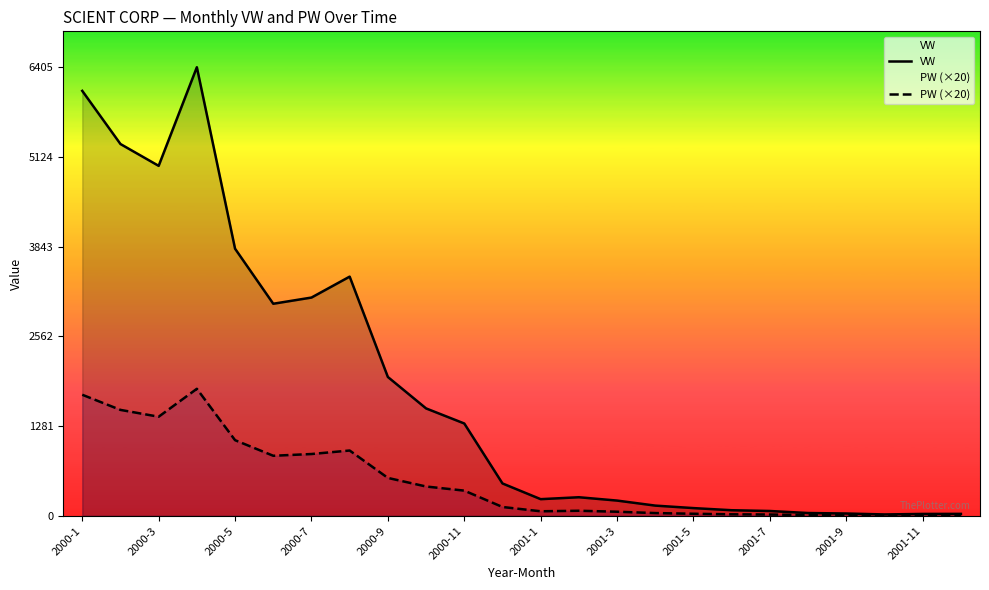

What is the difference between the maximum and minimum values in the VW series?

6384.6